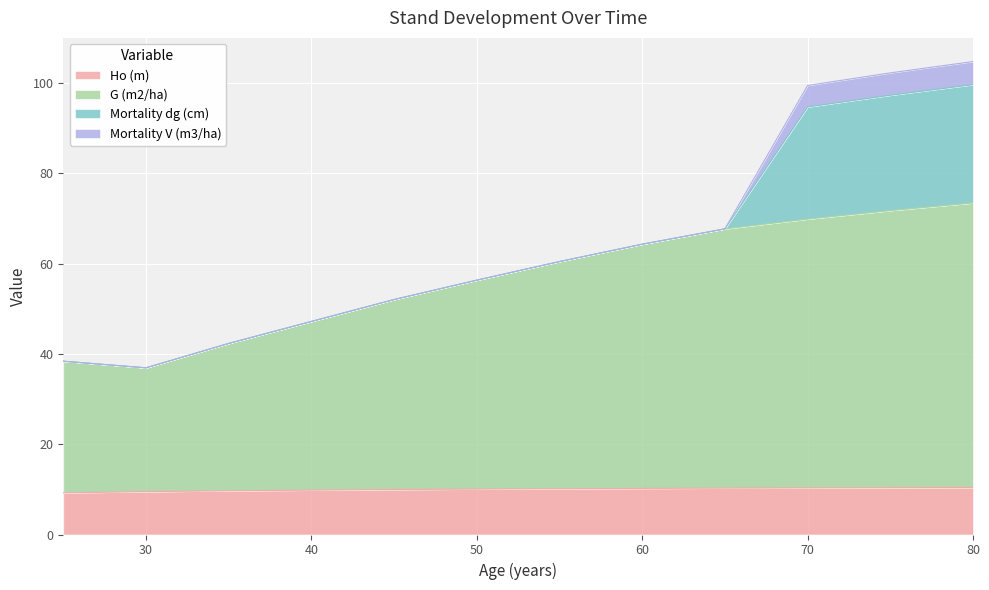

What are all the series names shown in the legend?

Ho (m), G (m2/ha), Mortality dg (cm), Mortality V (m3/ha)